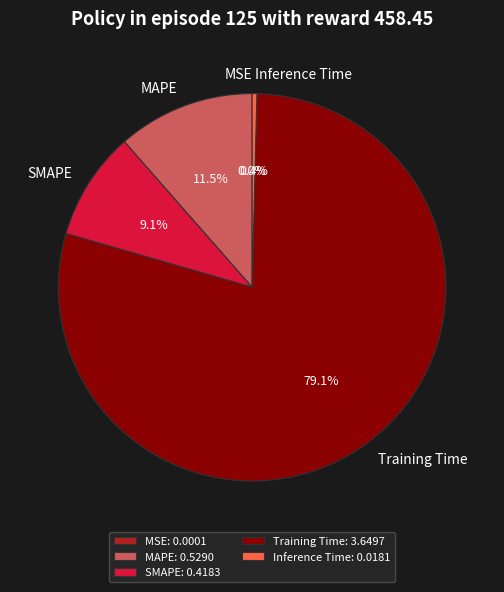

Does Inference Time represent more than half of the total?

No